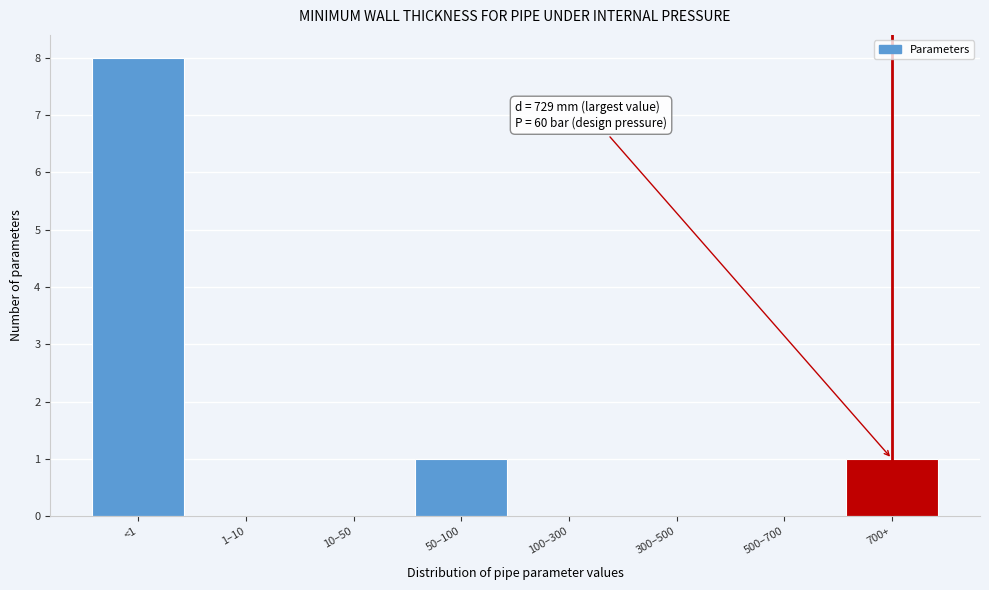

Reading left to right, transcribe all the data shown in this chart.

<1=8	1–10=0	10–50=0	50–100=1	100–300=0	300–500=0	500–700=0	700+=1